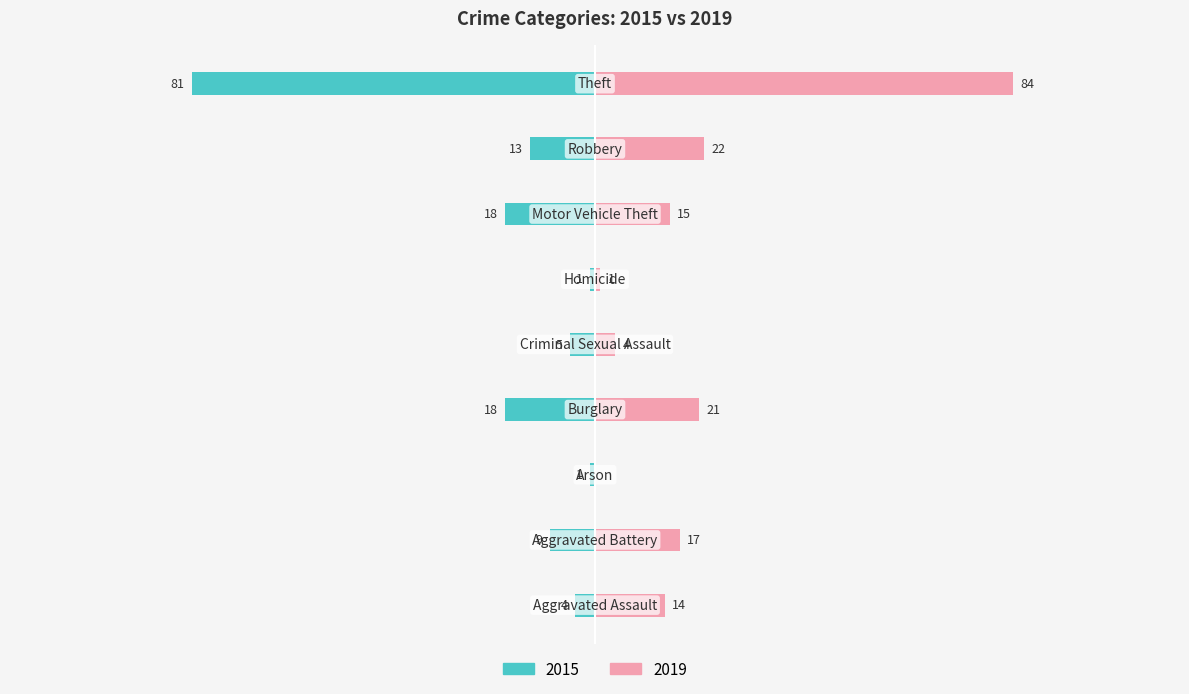

True or false: 2015 has a value of -14 at Aggravated Battery.

False